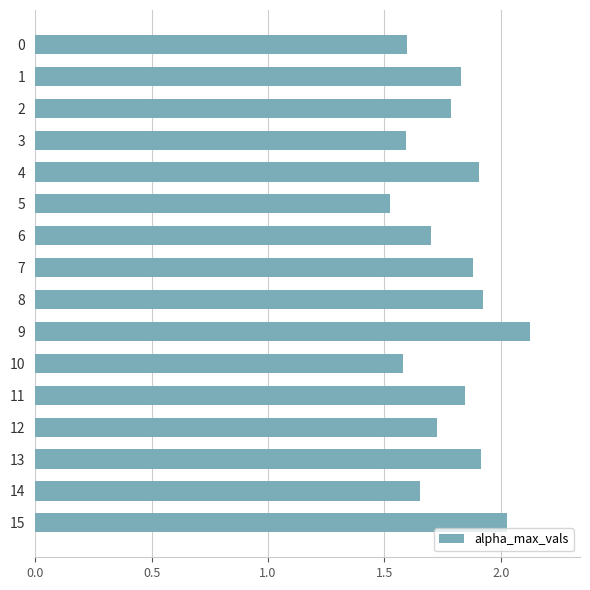

At which category does the chart reach its peak across all series?

9